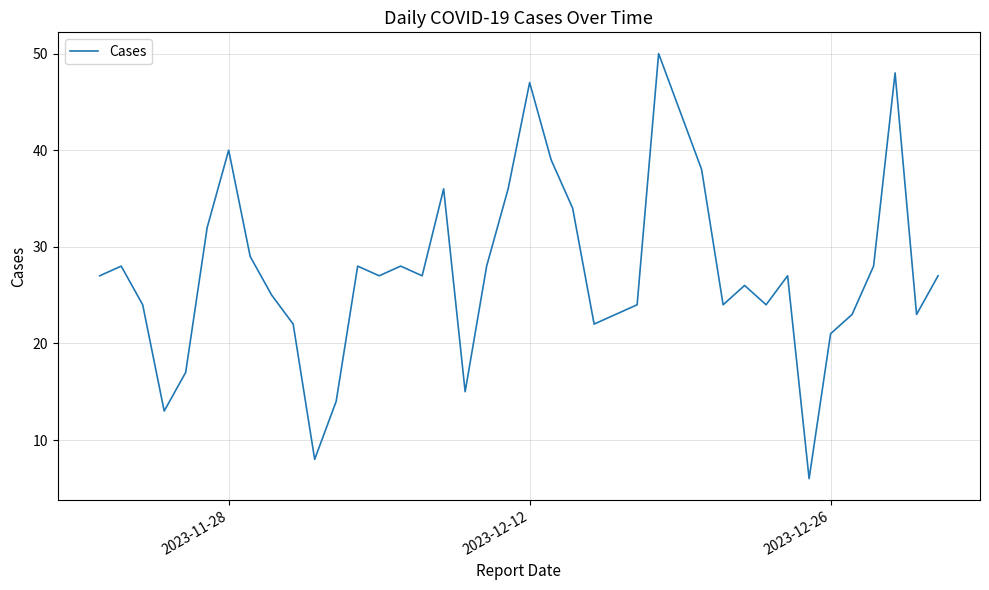

What is the greatest value displayed?

50